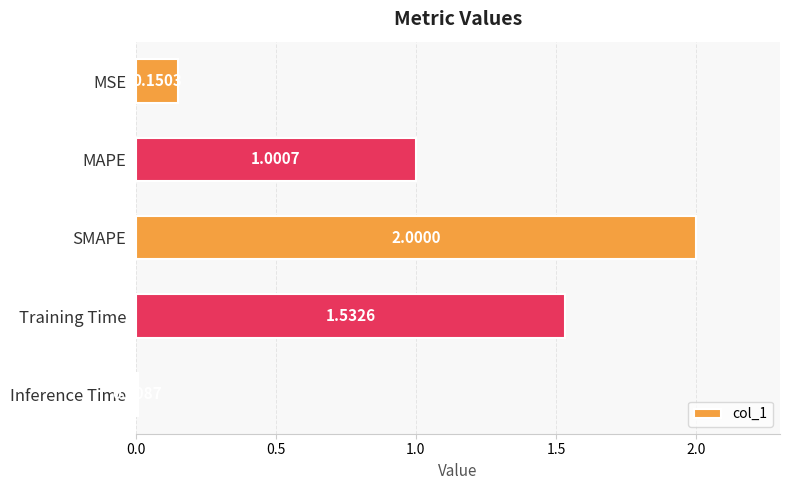

What is the label of the 2nd bar from the bottom?

Training Time